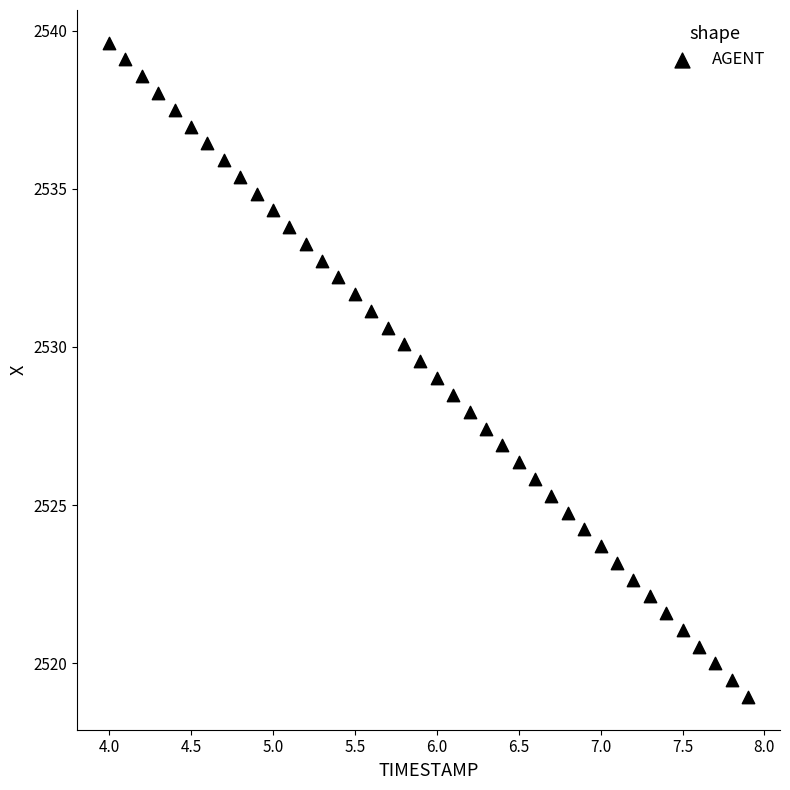

What is the range of Y values (max minus min)?

20.7